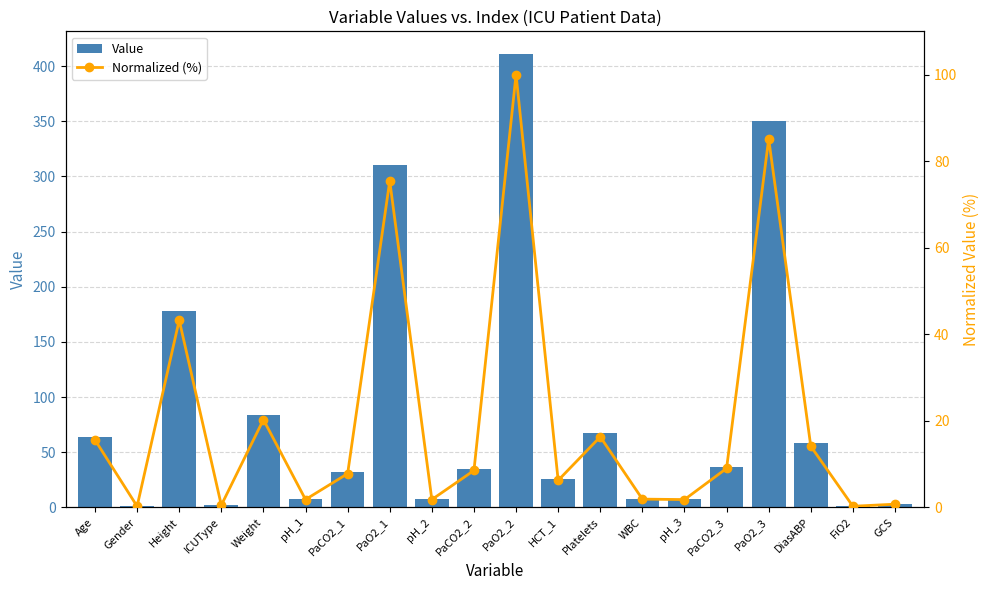

What position from the left is GCS?

20